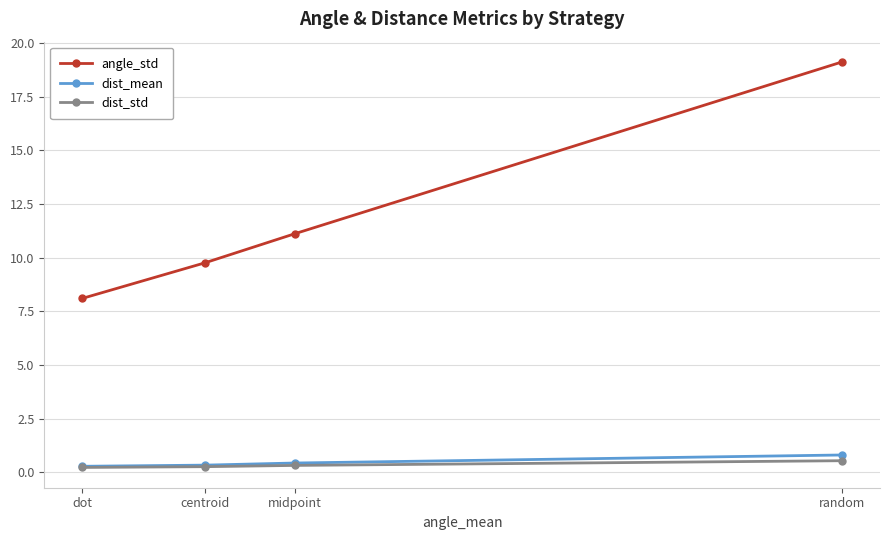

How many distinct data groups are displayed?

3